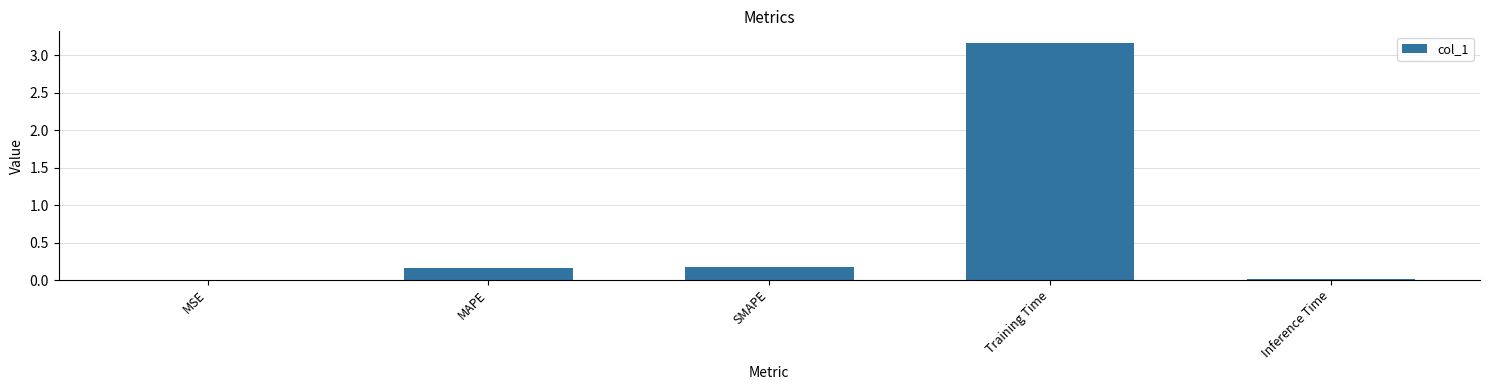

The value at Training Time is 1.7. True or false?

False